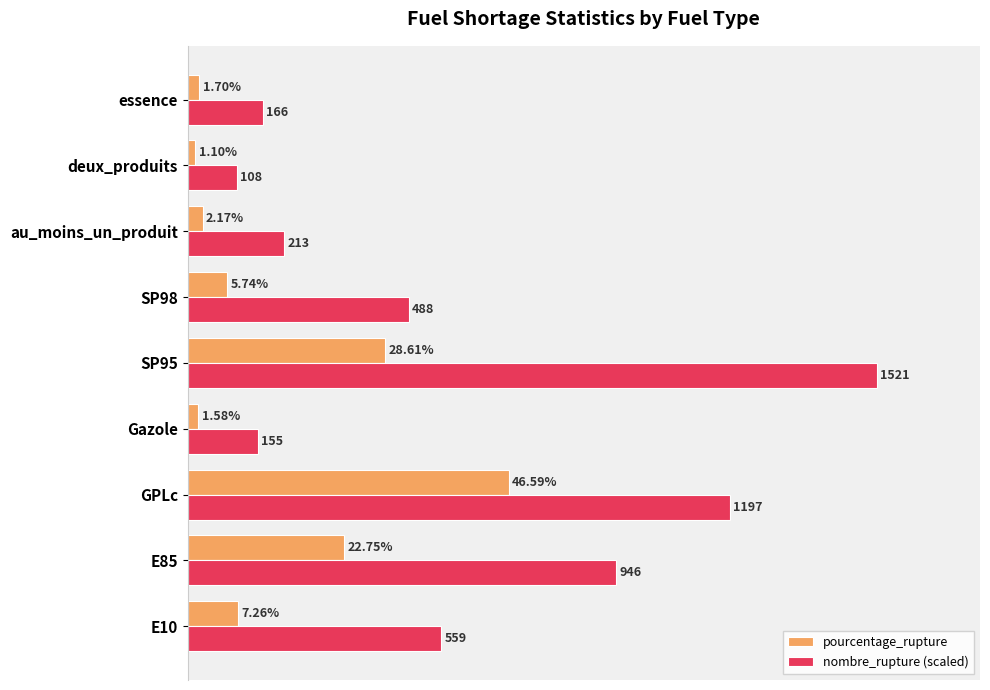

What are all the series names shown in the legend?

pourcentage_rupture, nombre_rupture (scaled)